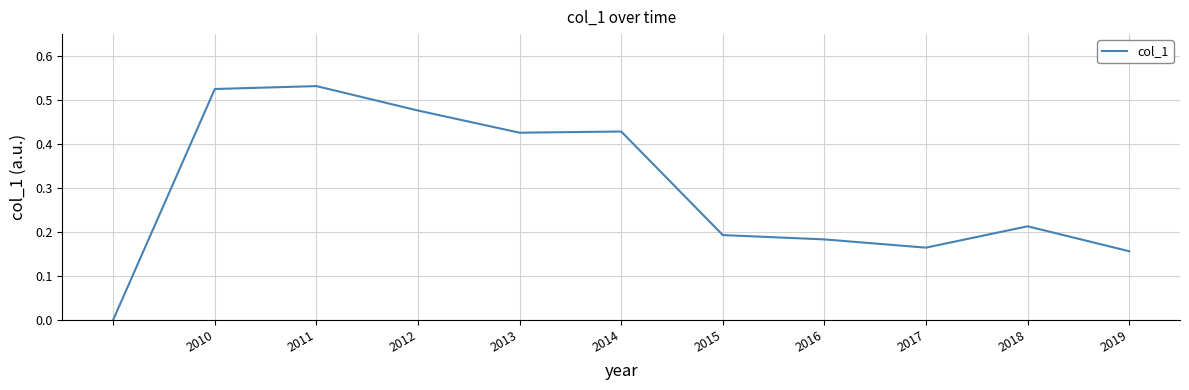

Is this an area chart (filled region under the line)?

No